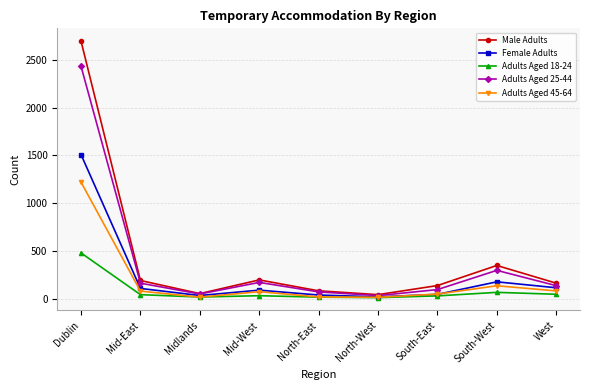

What is the value of the Adults Aged 25-44 point at the 5th from the left?

74